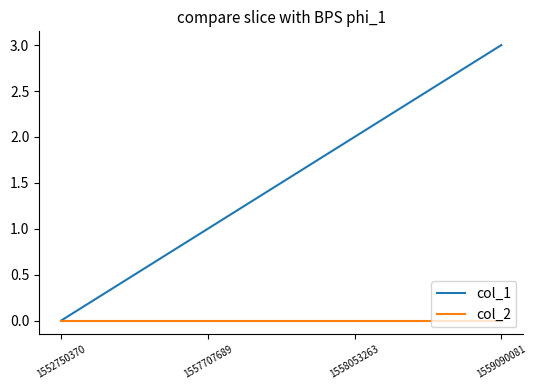

What is the greatest value displayed?

3